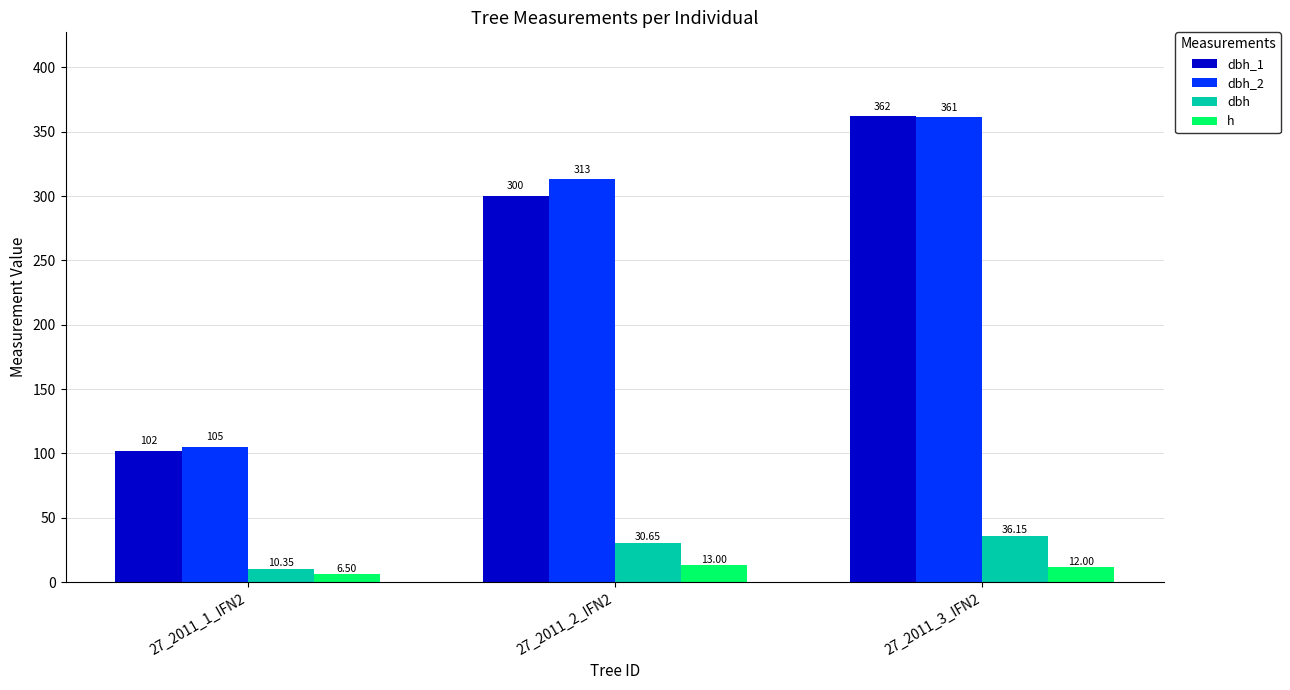

At which label is dbh_1 closest to 232?

27_2011_2_IFN2